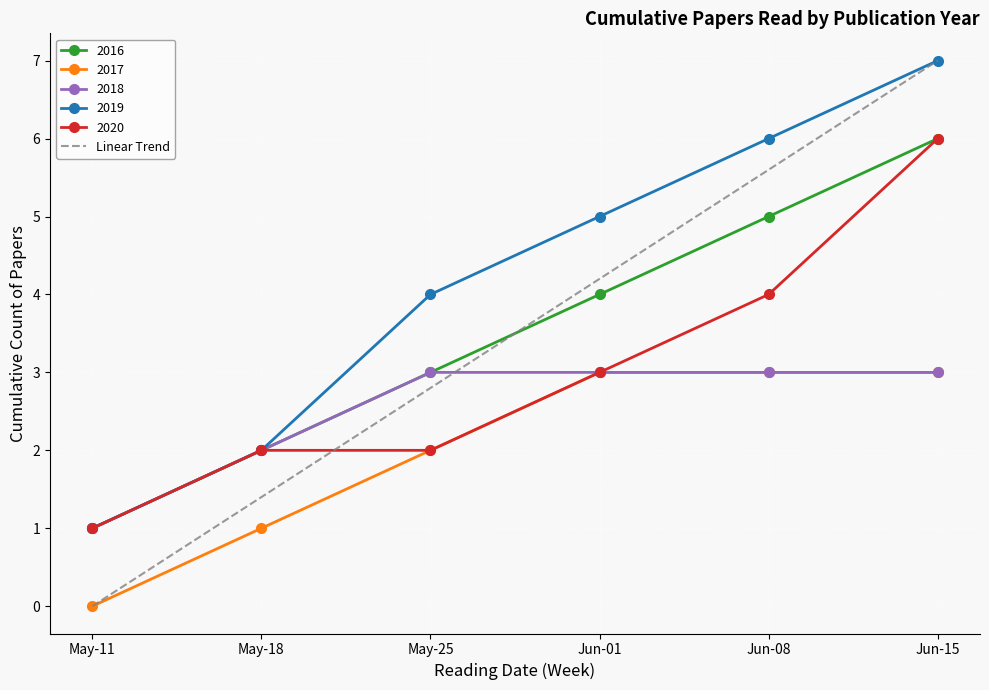

Which series changed the most between Jun-01 and Jun-08?

Linear Trend